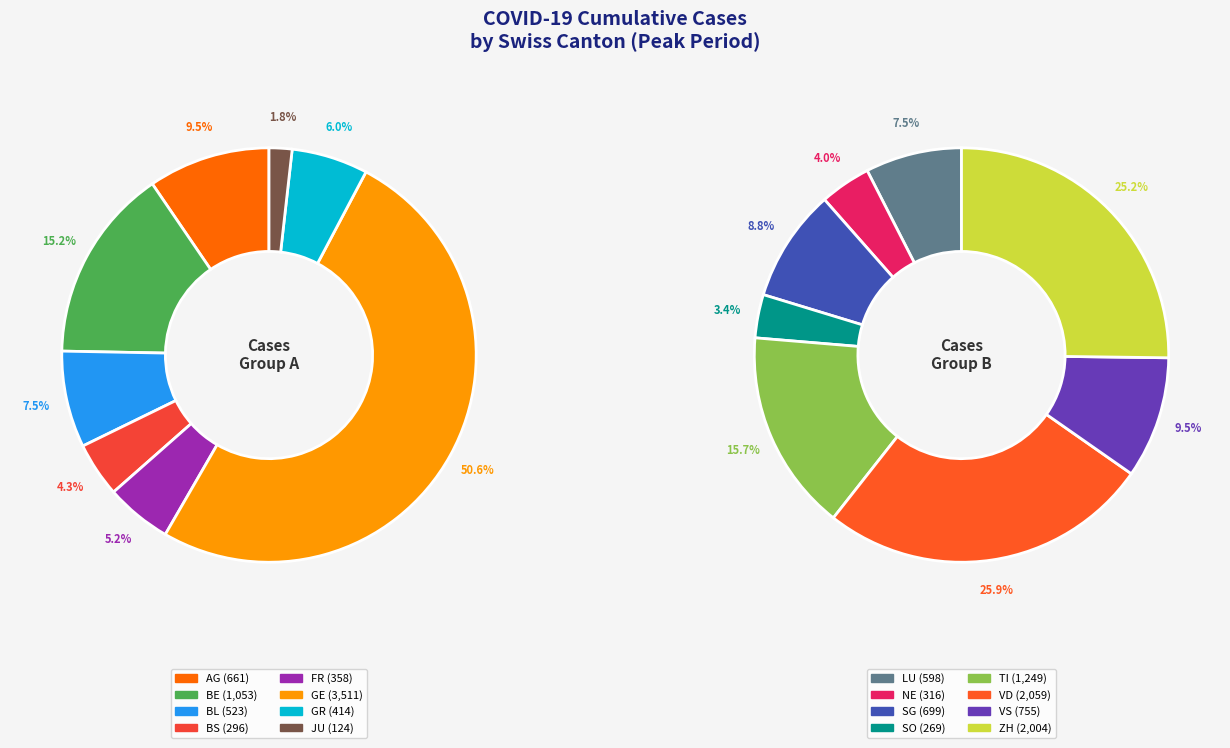

Count the number of slices in the pie.

16